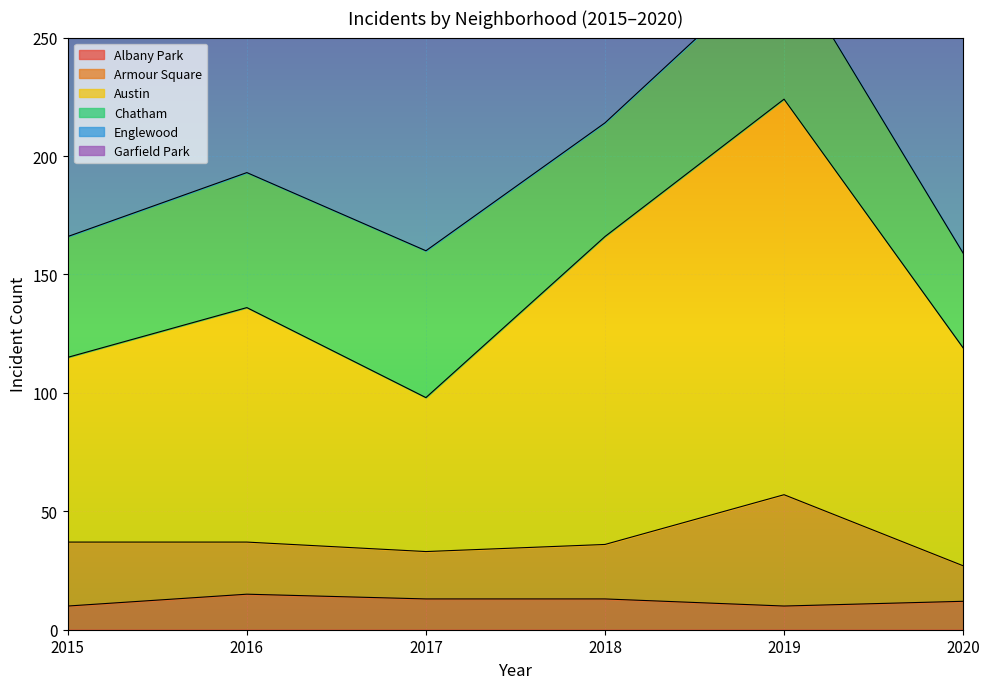

The Albany Park series shows 15 at 2016. True or false?

True